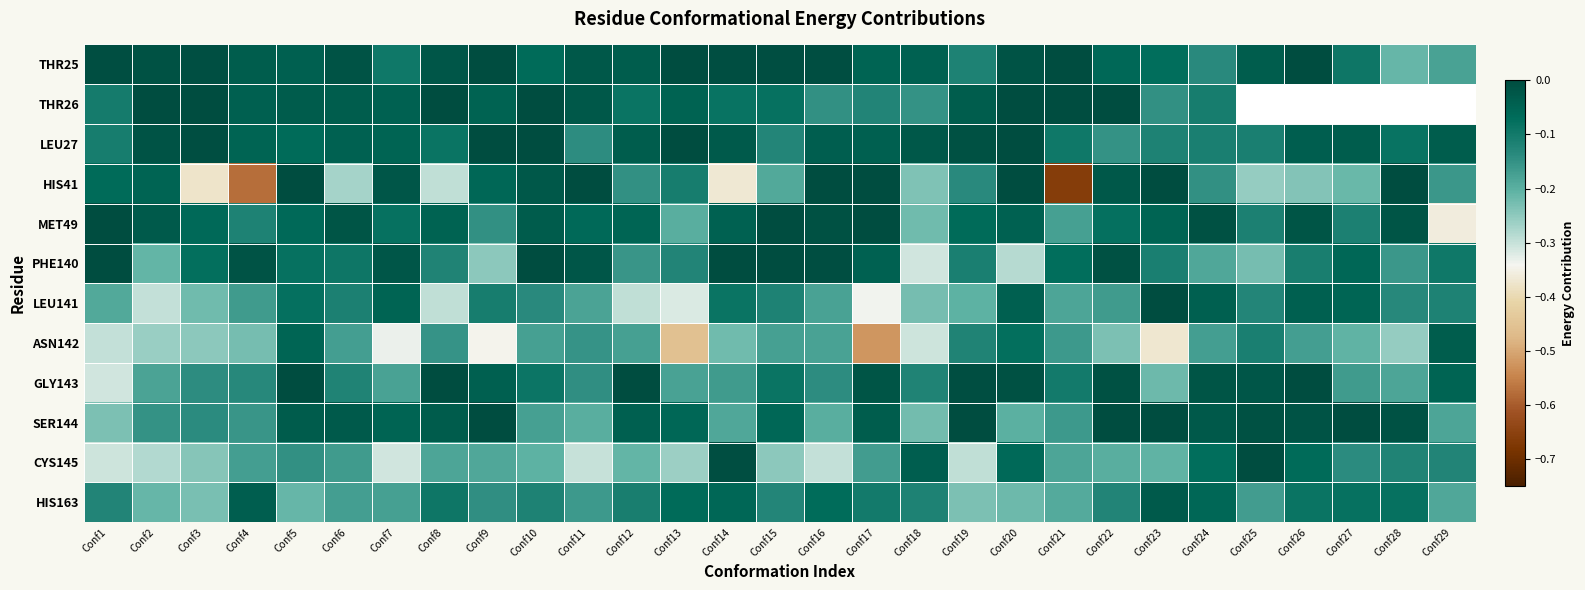

Which series has the largest total across all categories?

THR25